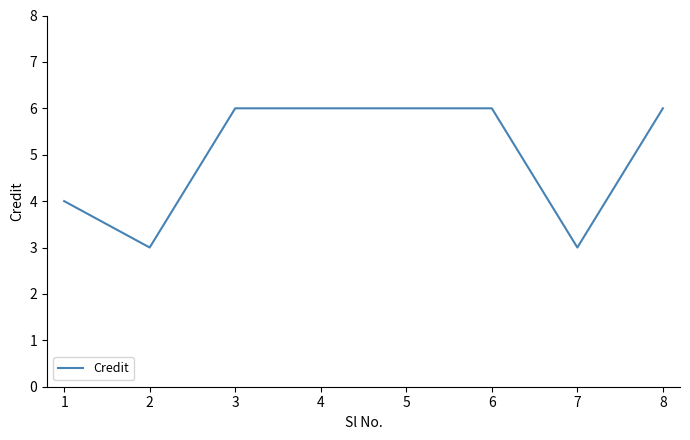

How many lines are shown in the chart?

1